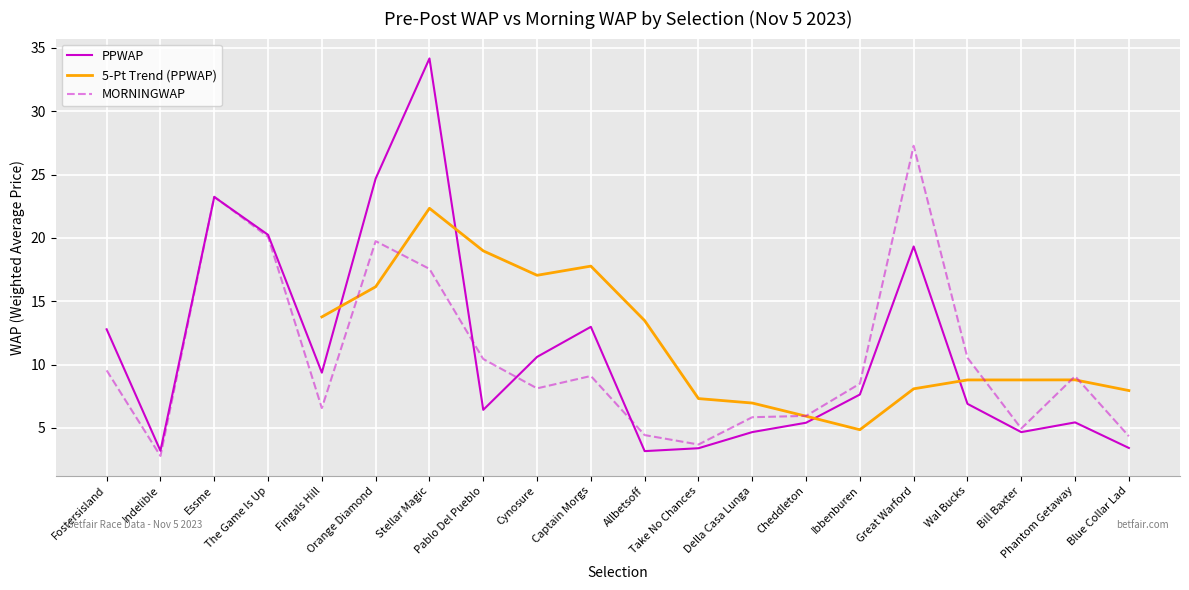

What position from the left is Della Casa Lunga?

13